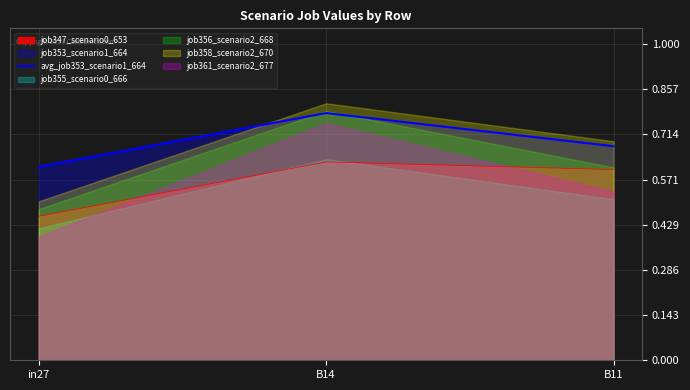

List the labels in order of value, smallest first.

in27, B11, B14